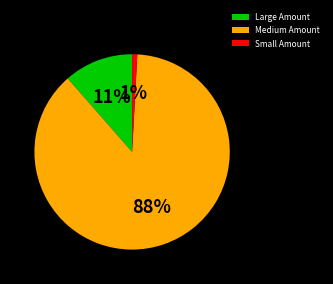

True or false: Small Amount accounts for 11% of the total.

False